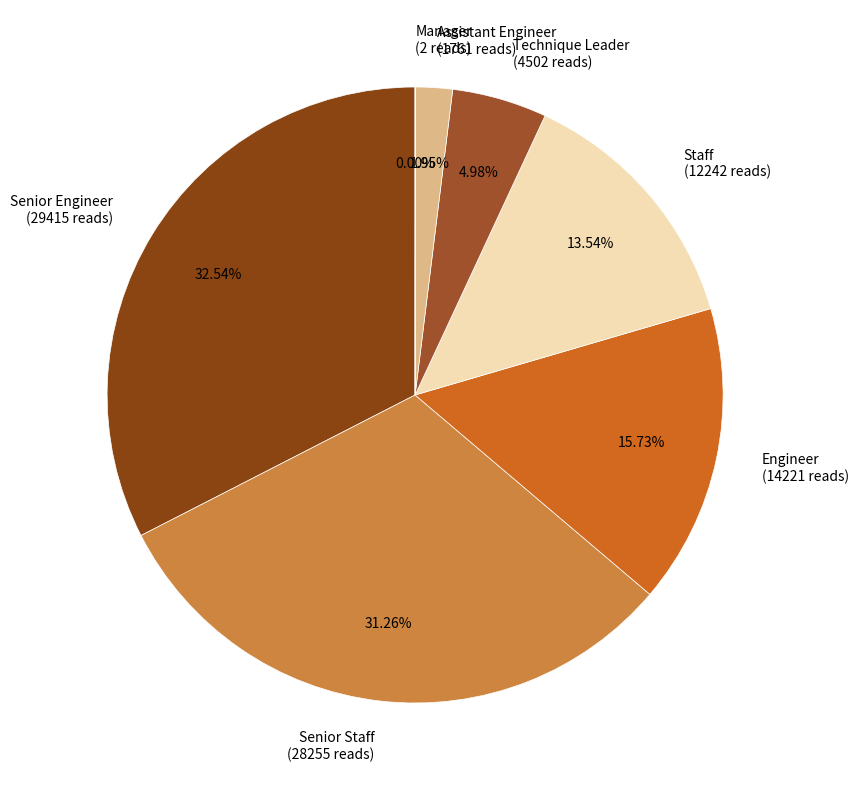

To the nearest percent, what percentage of the pie is Senior Engineer?

33%